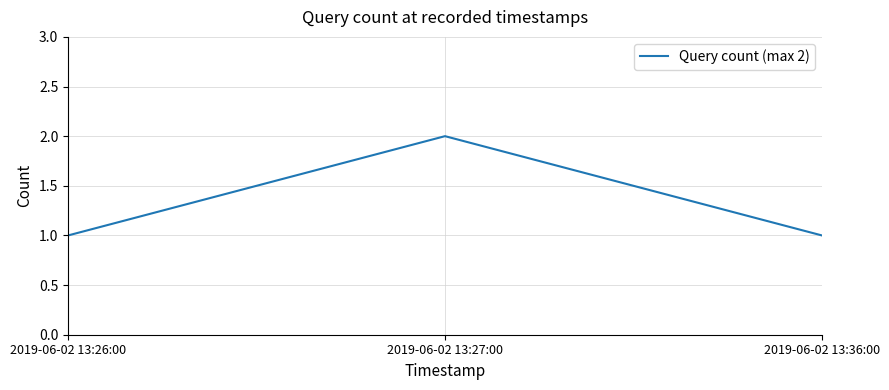

Reading right to left, transcribe all the data shown in this chart.

1	2	1